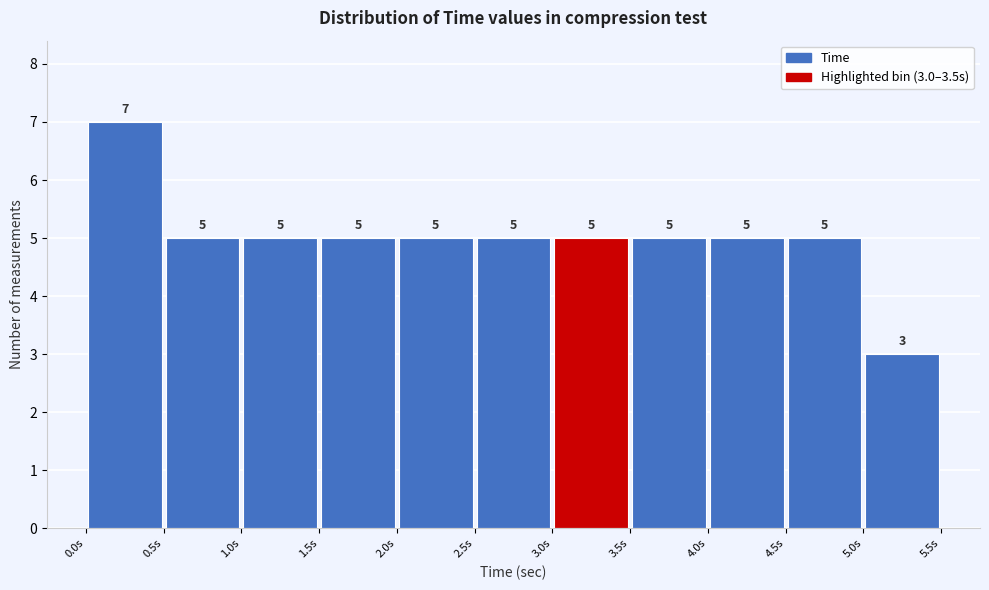

Which range on the x-axis has the tallest bar?

0.0 to 0.5